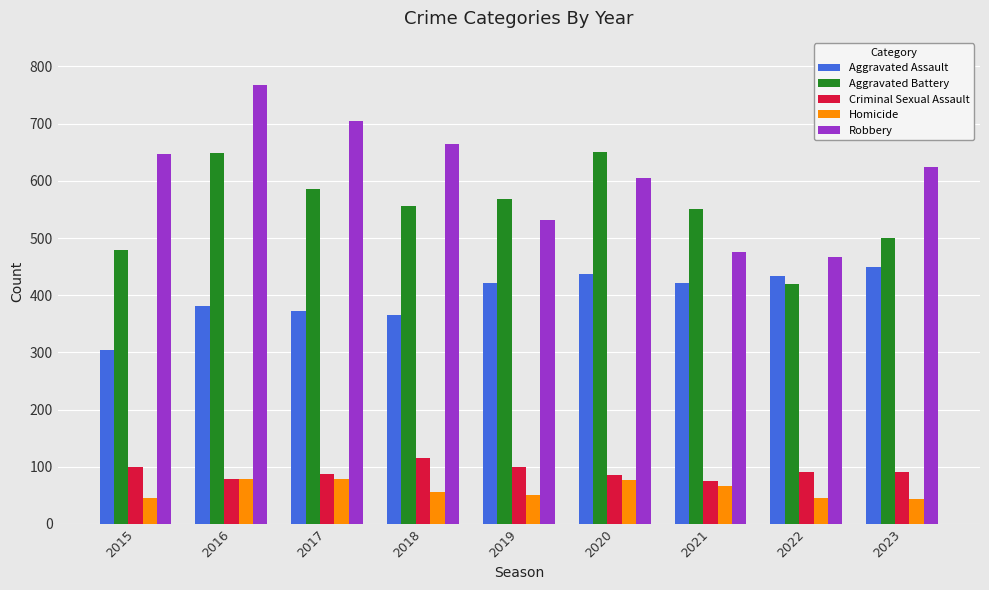

Is it true that Robbery equals 1028 at 2018?

False